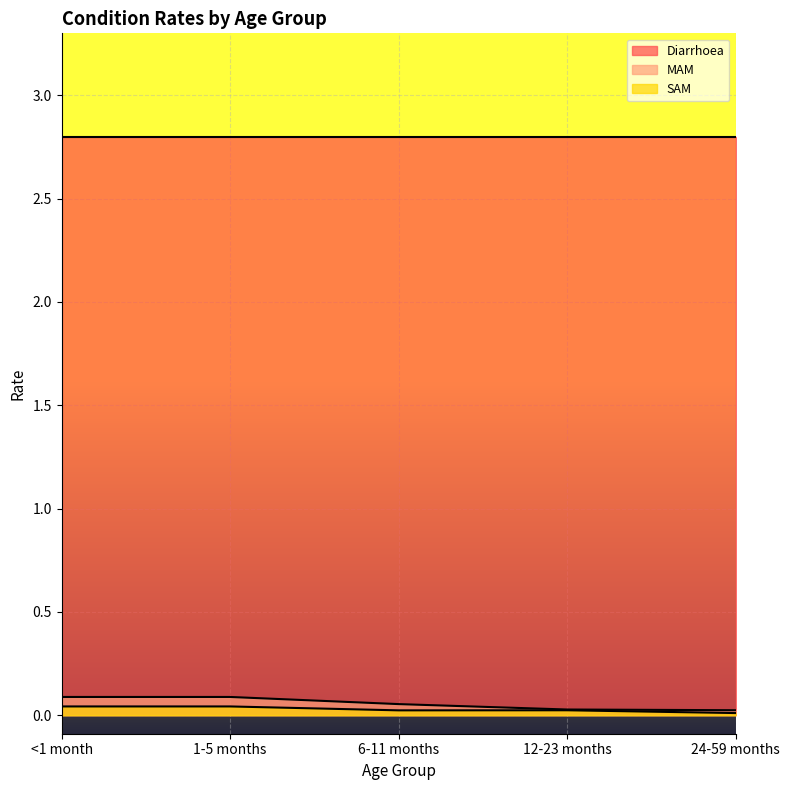

What are all the series names shown in the legend?

Diarrhoea, MAM, SAM